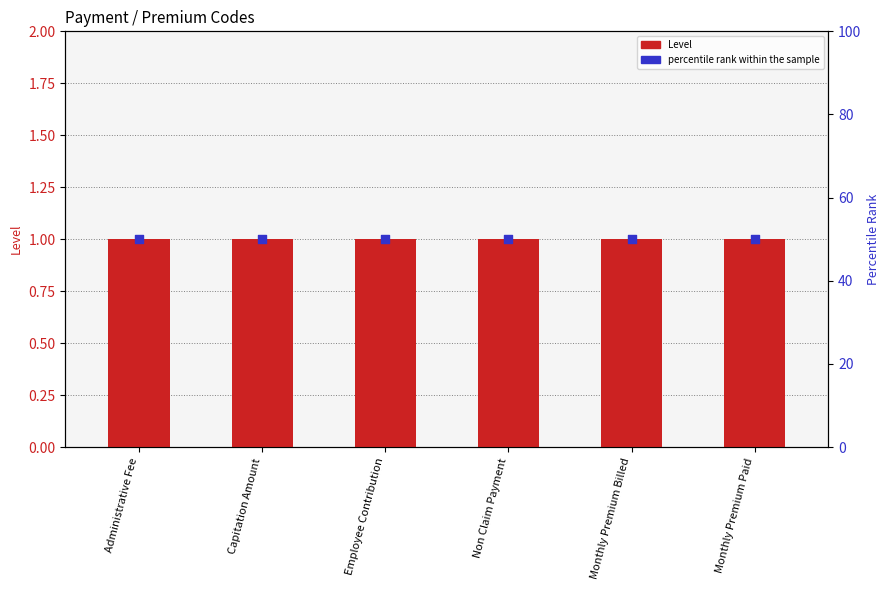

What is the total value across all series at Monthly Premium Paid?

51